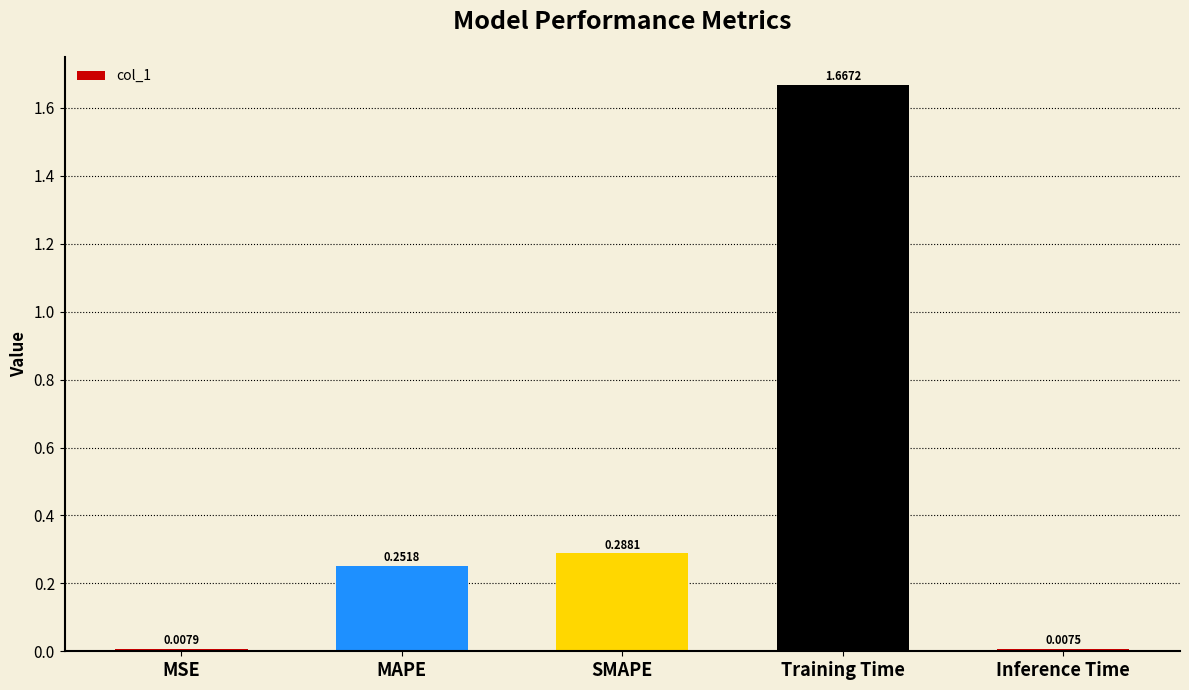

Rank the categories by value from lowest to highest.

Inference Time, MSE, MAPE, SMAPE, Training Time